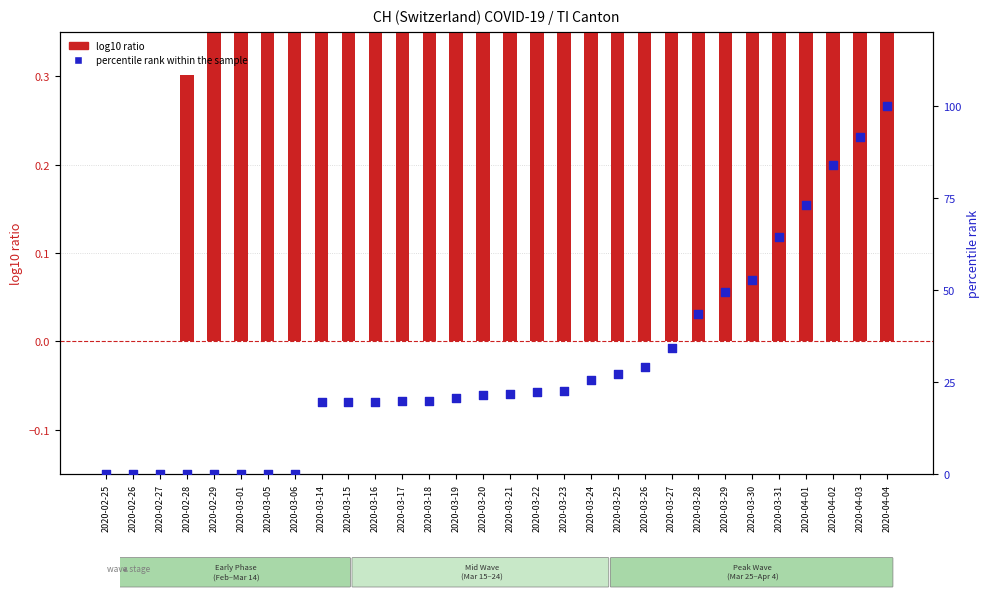

Which series has the widest spread of Y values?

percentile rank within the sample